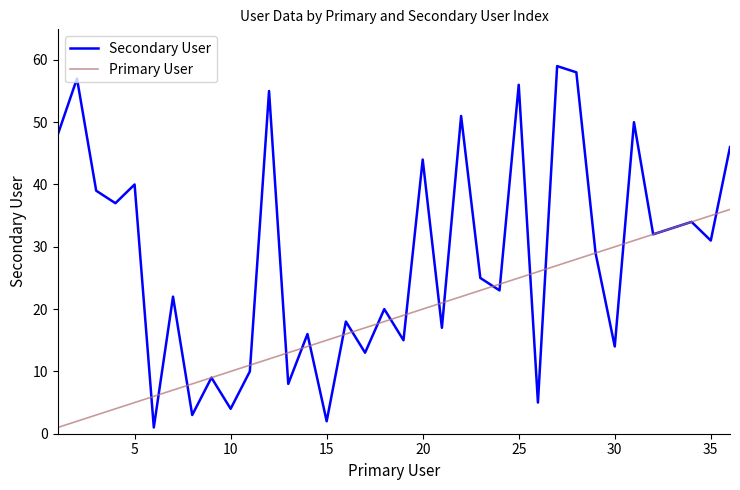

After their last crossing, which series has the higher values: Secondary User or Primary User?

Secondary User